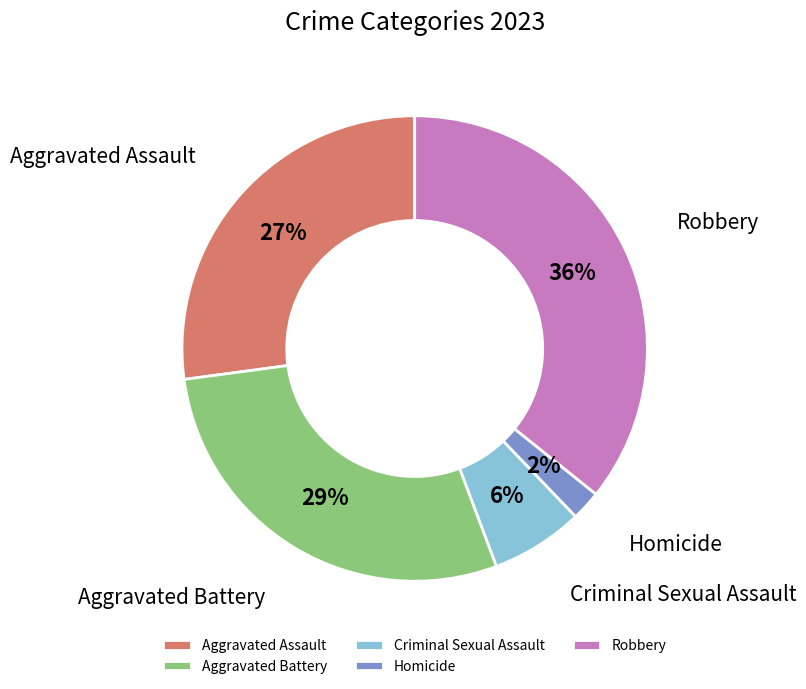

The Criminal Sexual Assault slice represents 1% of the pie. True or false?

False